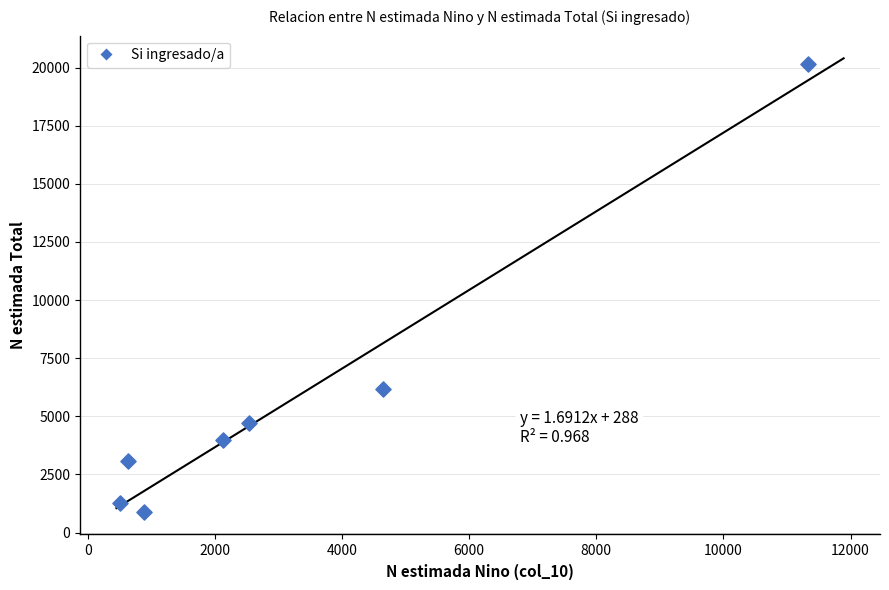

What Y value in the scatter plot is closest to 10526?

6173